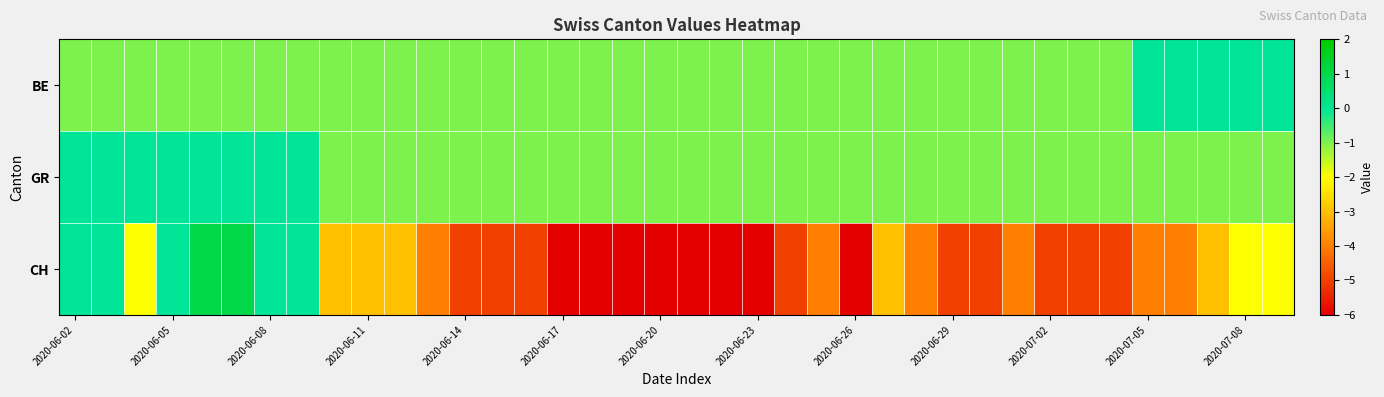

List the series in order of their peak value, highest first.

CH, BE, GR